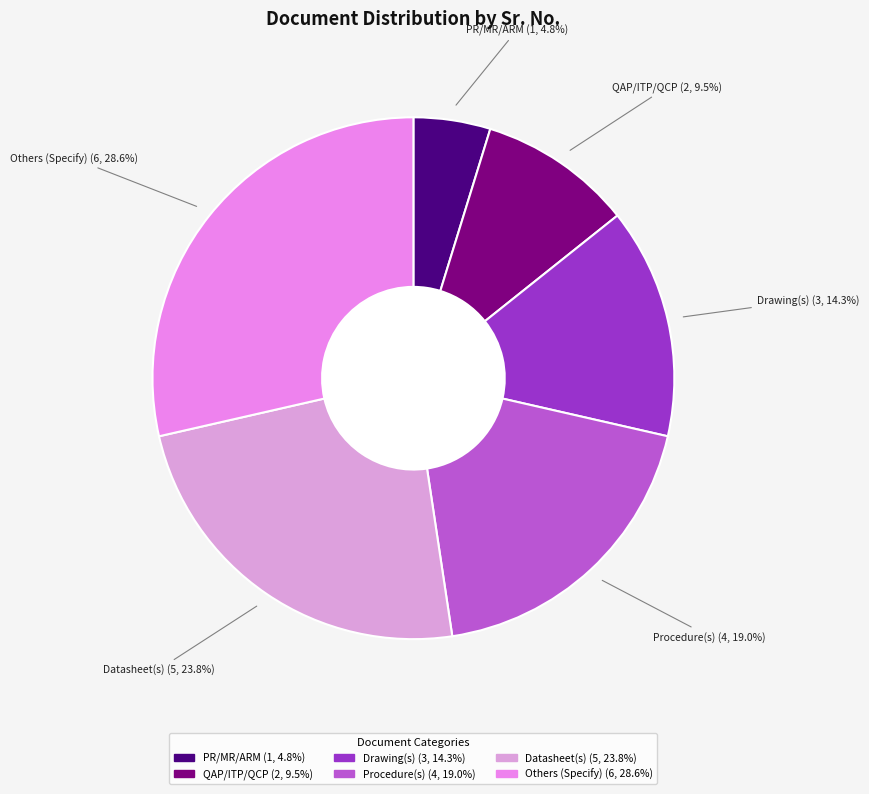

Does PR/MR/ARM represent more than half of the total?

No